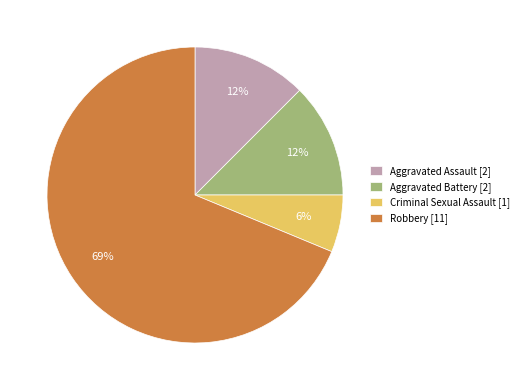

To the nearest percent, what portion does Criminal Sexual Assault [1] represent?

6%